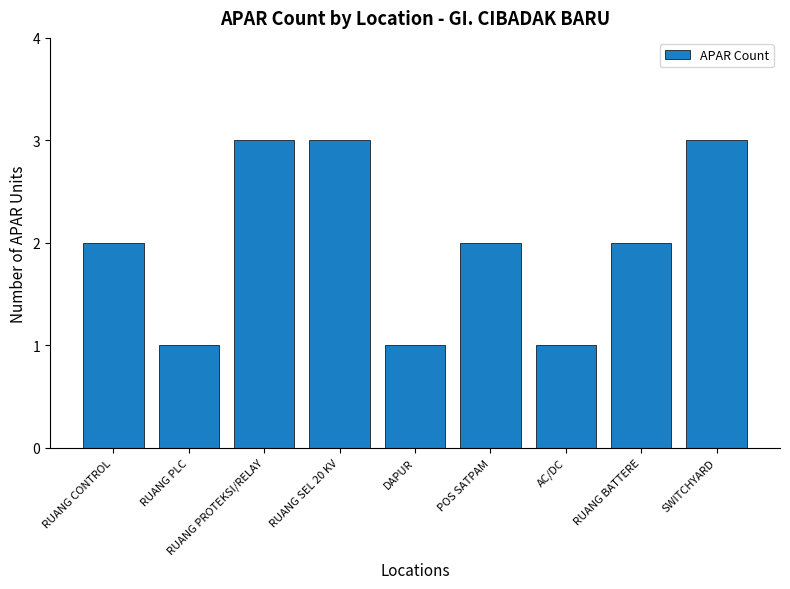

Between AC/DC and RUANG BATTERE, which is larger?

RUANG BATTERE